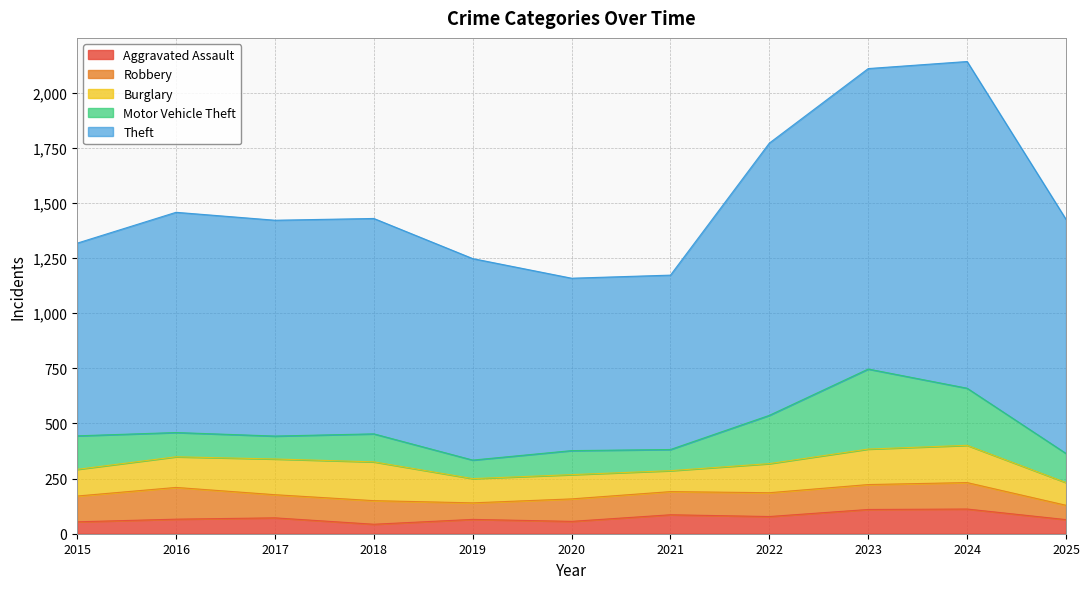

True or false: Burglary has a value of 102 at 2024.

False